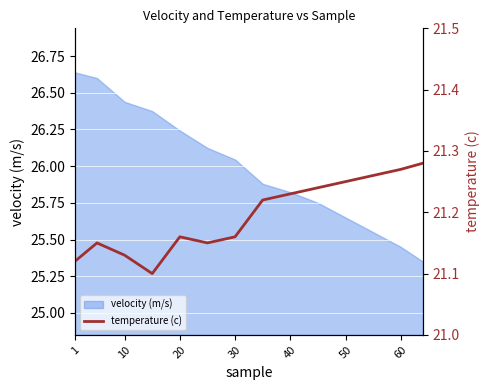

Reading left to right, extract all data points from this chart.

21.1	21.1	21.1	21.1	21.2	21.1	21.2	21.2	21.2	21.2	21.2	21.3	21.3	21.3